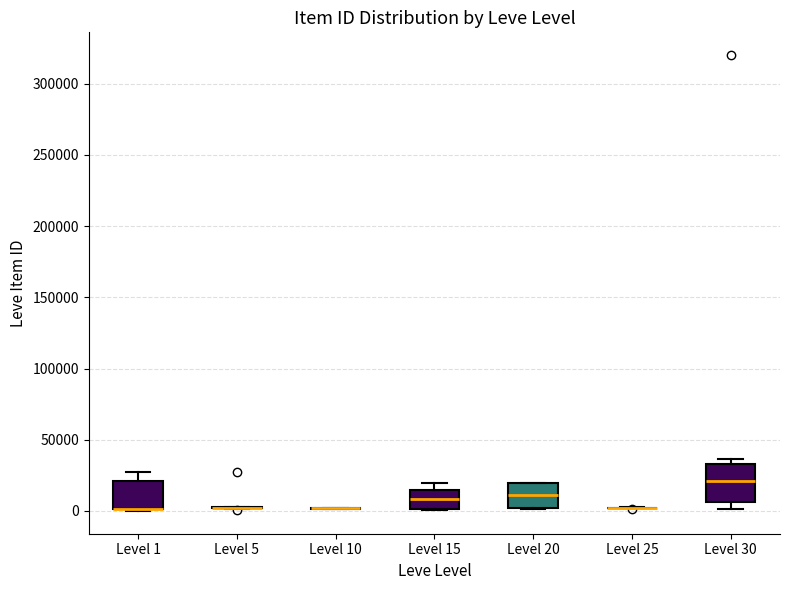

Reading left to right, transcribe this box plot: for each box, give where its median line is, the range the box spans, and where its two whiskers end, as read against the y-axis. The values are not printed on the chart, so give them approximately, as read against the axis.

Level 1: median 0 (drawn on the box's lower edge), box 0 to 20000, whiskers 0 to 25000
Level 5: box collapsed to a line at 0, whiskers 0 to 5000
Level 10: box collapsed to a line at 0, whiskers 0 to 0
Level 15: median 10000, box 0 to 15000, whiskers 0 to 20000
Level 20: median 10000, box 0 to 20000, whiskers 0 to 20000
Level 25: box collapsed to a line at 0, whiskers 0 to 0
Level 30: median 20000, box 5000 to 35000, whiskers 0 to 35000 (just above the box's upper edge)